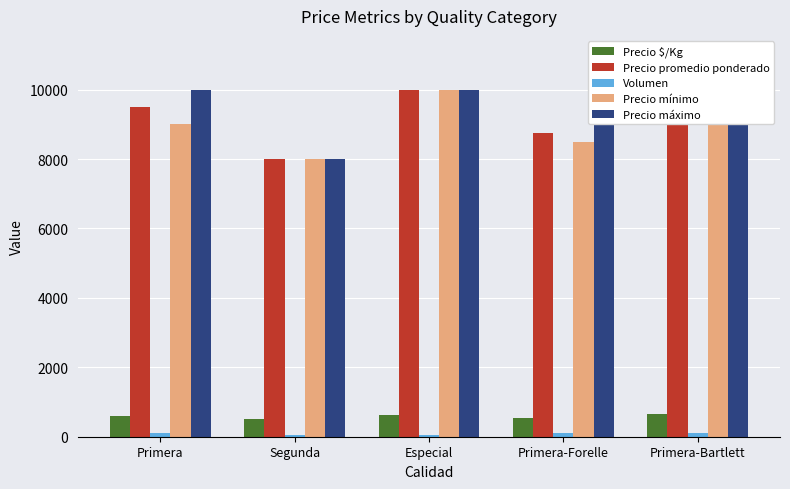

Is it true that Precio mínimo equals 13287 at Primera-Bartlett?

False